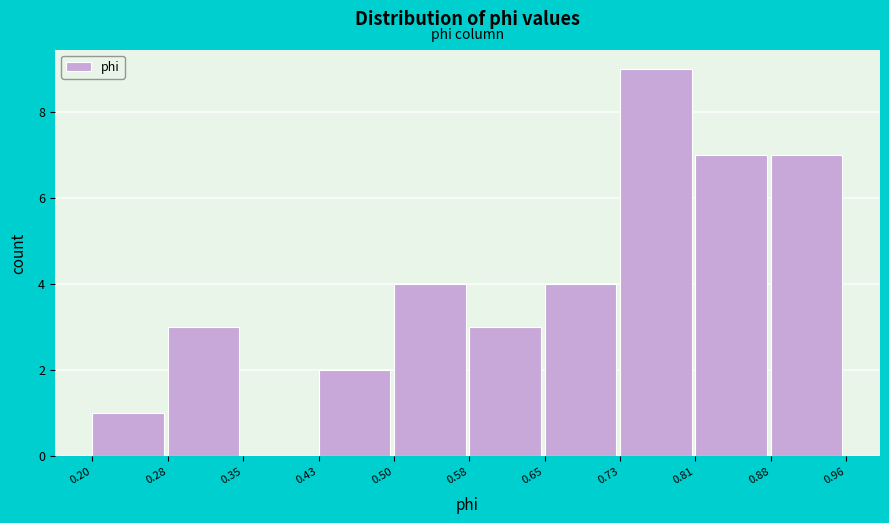

Reading left to right, transcribe this chart: for each bar, give the range it covers on the x-axis and its height. The values are not printed on the chart, so give them approximately, as read against the axis.

0.20 to 0.28: 1
0.28 to 0.35: 3
0.35 to 0.43: 0
0.43 to 0.50: 2
0.50 to 0.58: 4
0.58 to 0.65: 3
0.65 to 0.73: 4
0.73 to 0.81: 9
0.81 to 0.88: 7
0.88 to 0.96: 7